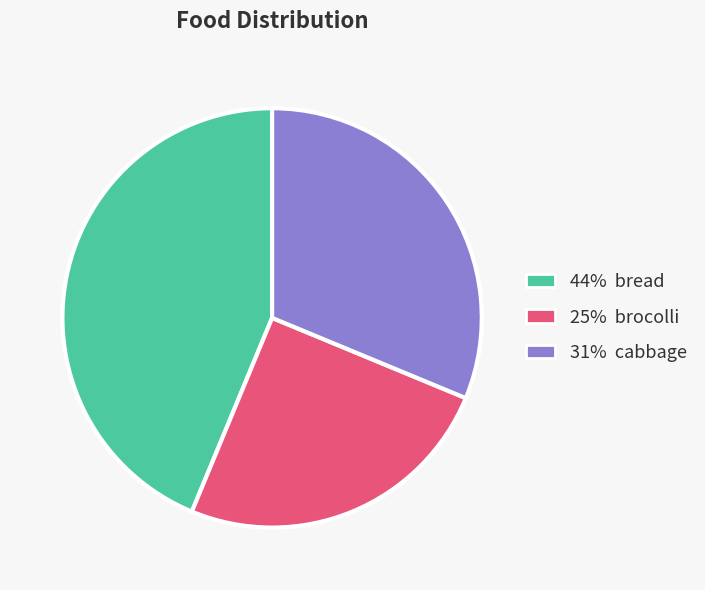

What is the largest slice in the pie chart?

44% bread